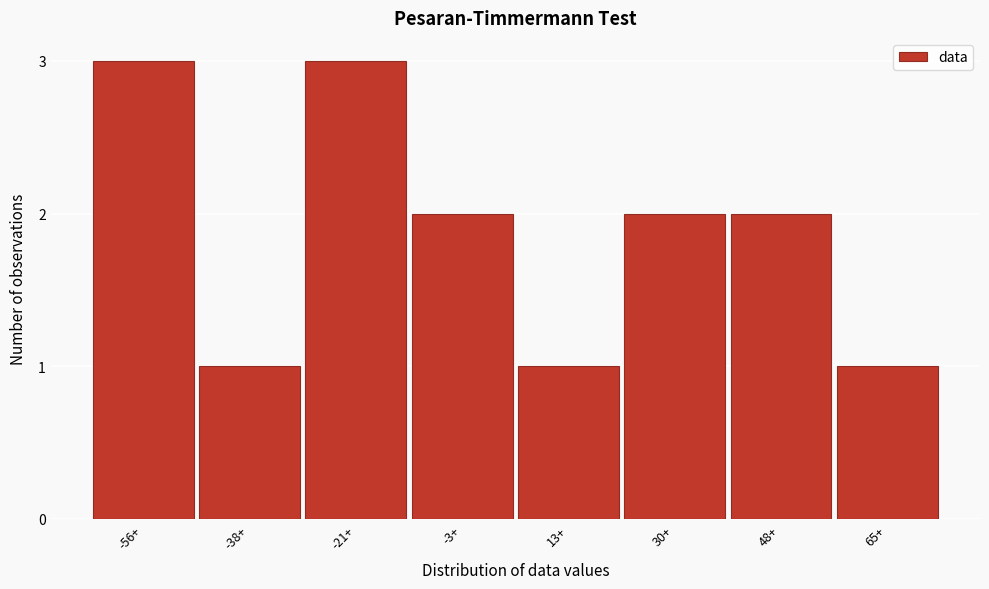

Reading right to left, list all the values displayed in this chart.

1	2	2	1	2	3	1	3